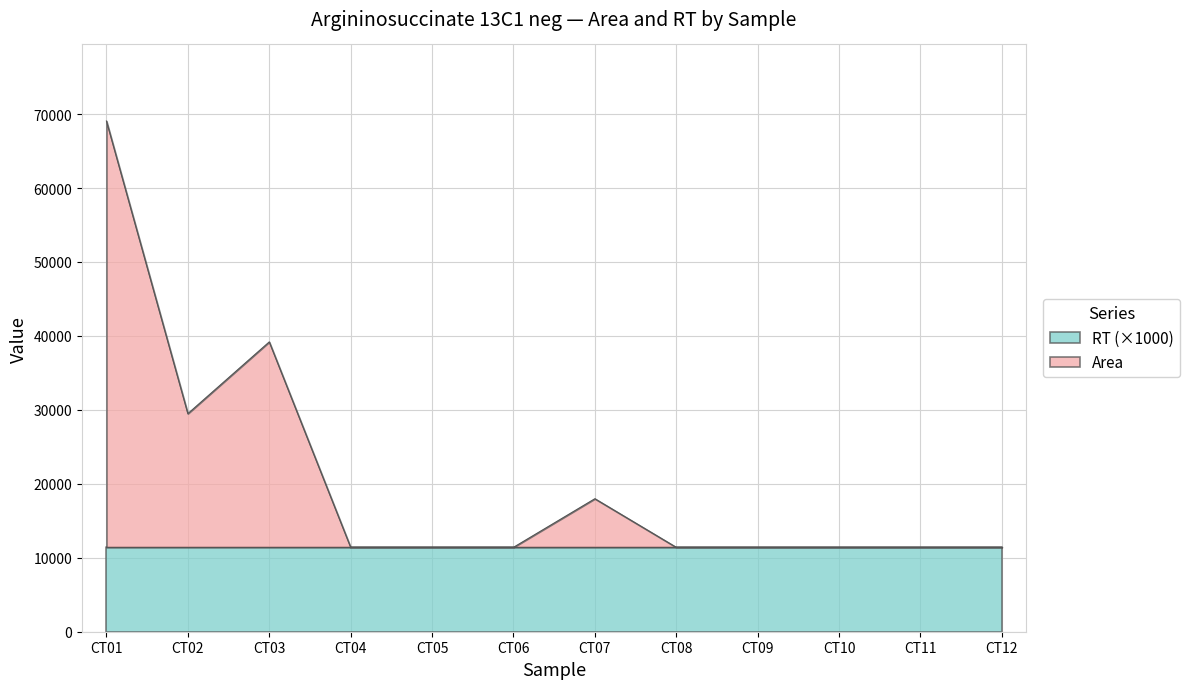

What is the approximate value at CT05?

11410